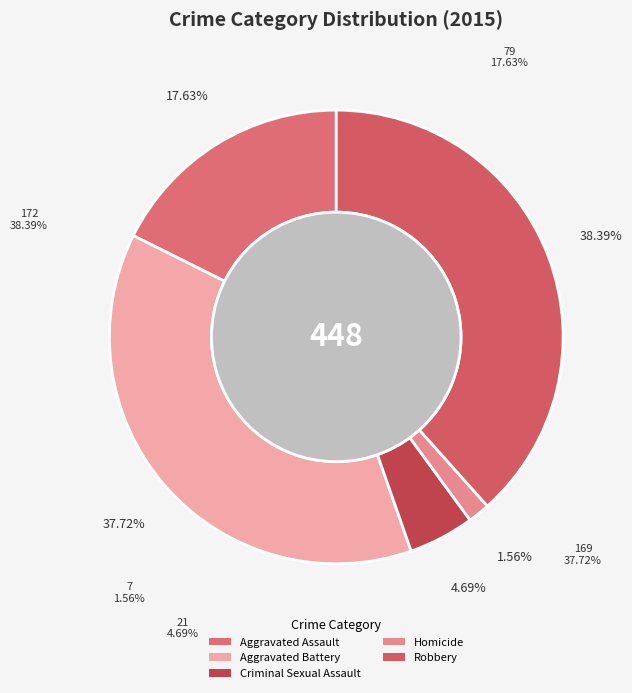

True or false: Homicide accounts for 2% of the total.

True